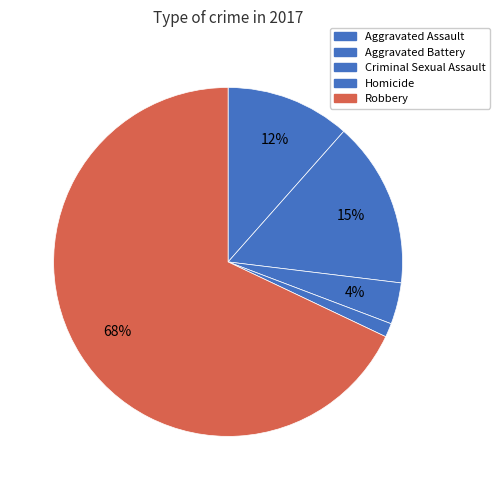

Rank the categories by value from lowest to highest.

Homicide, Criminal Sexual Assault, Aggravated Assault, Aggravated Battery, Robbery